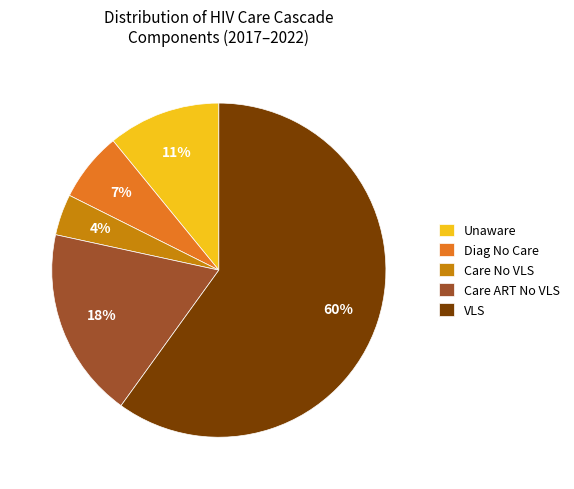

Which slice is the largest?

VLS